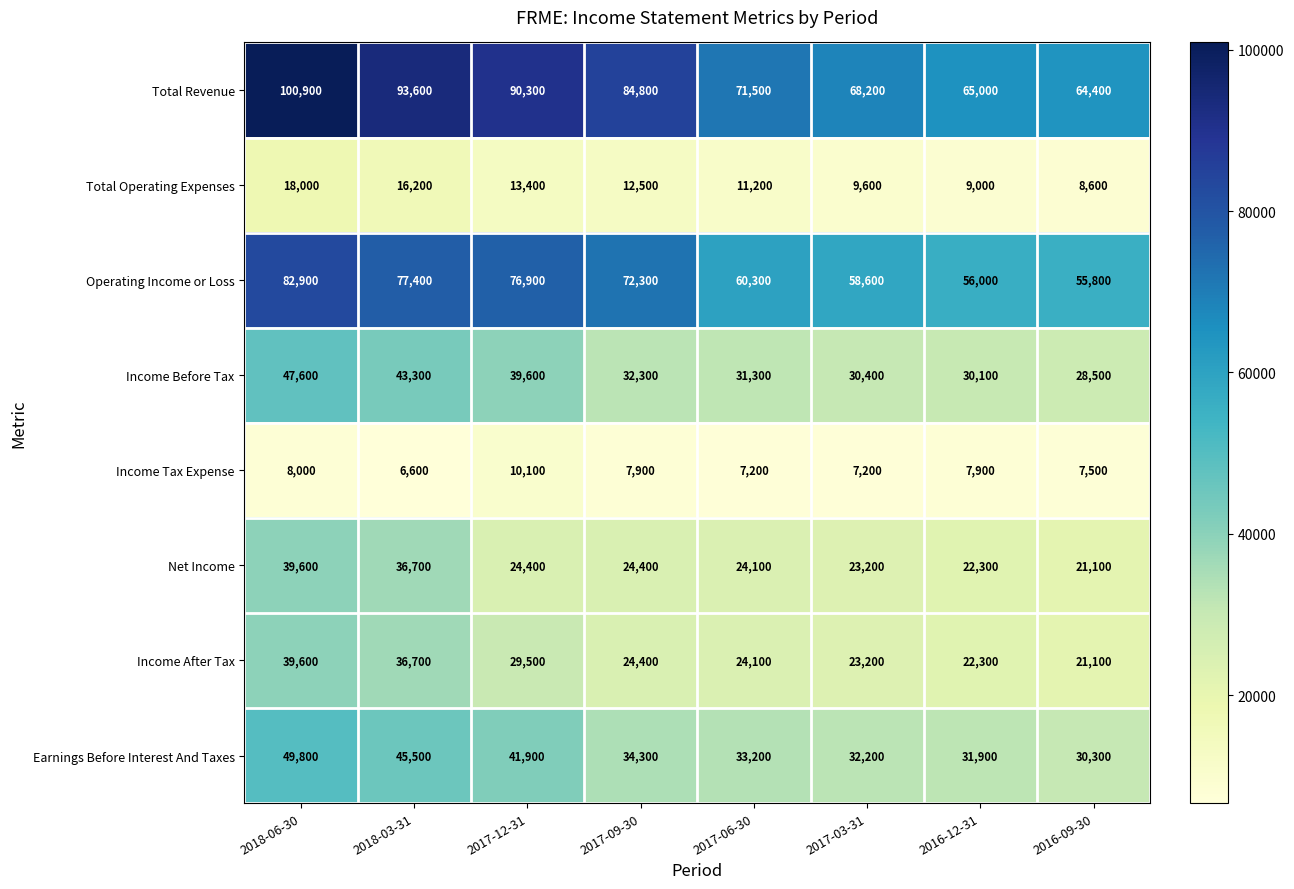

The Total Revenue series shows 42720 at 2016-09-30. True or false?

False